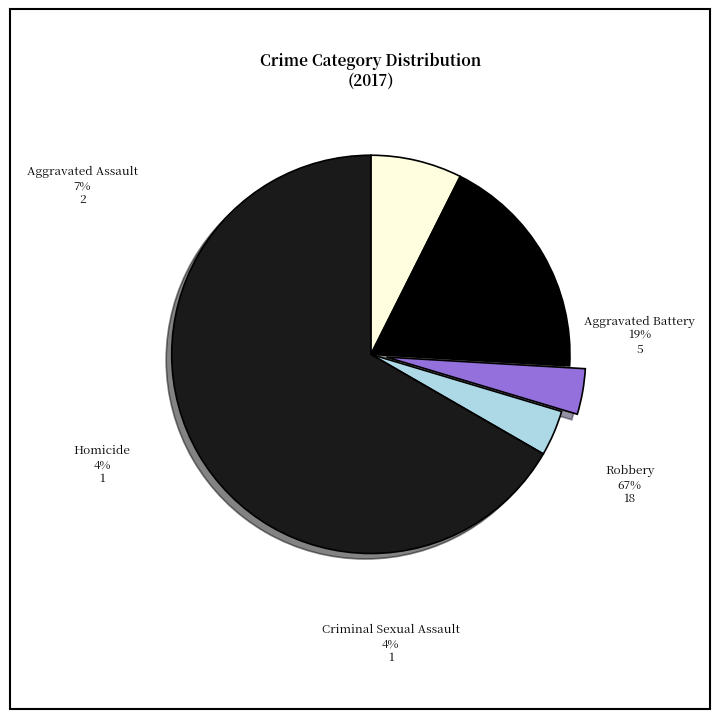

Does any single category account for the majority?

Yes